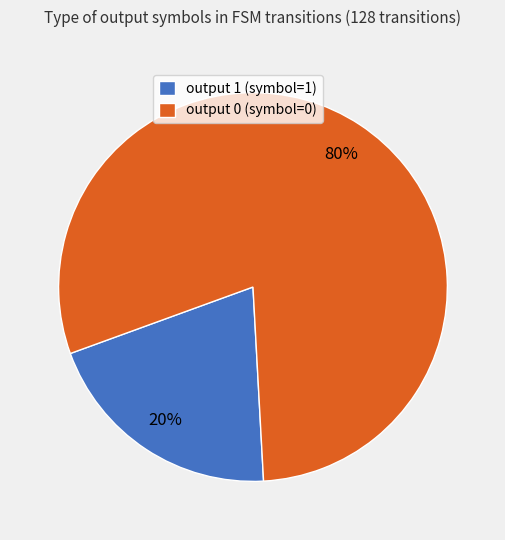

Is there a majority slice in this chart?

Yes